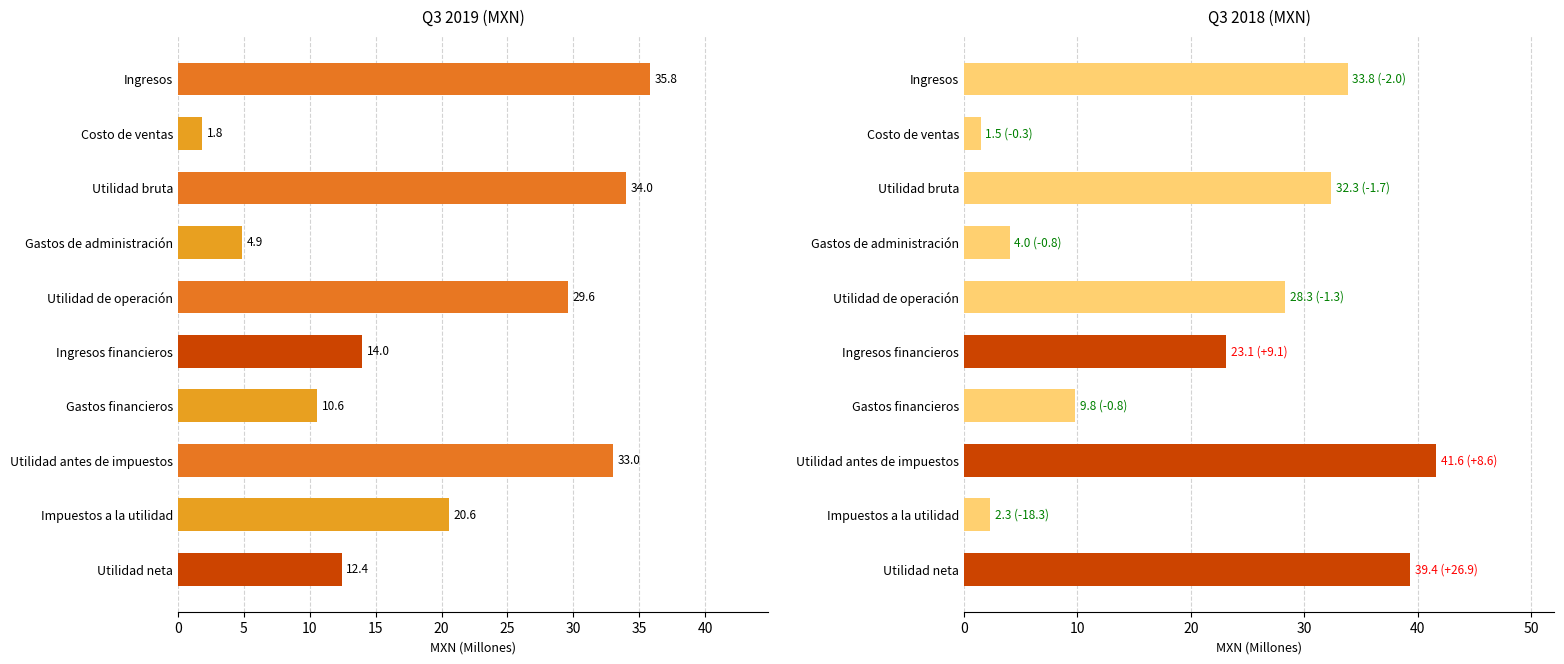

What is the value of the Q3 2019 (MXN) bar at the 2nd from the left?

1.8